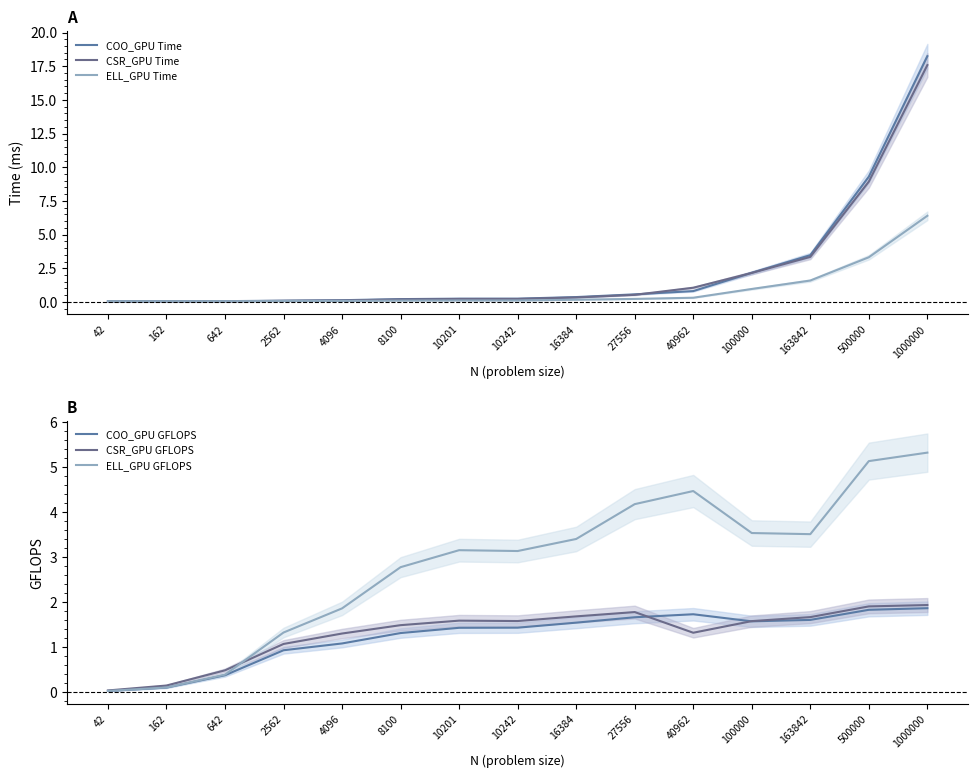

Which series has the widest spread of values?

COO_GPU Time